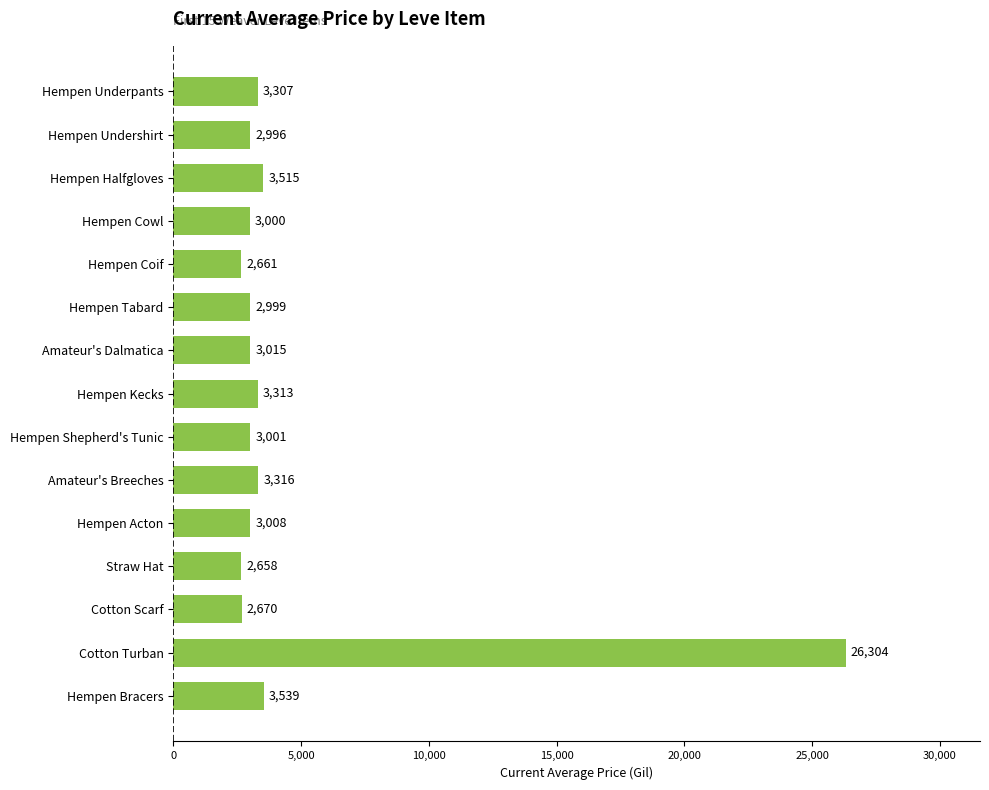

List the labels in order of value, smallest first.

Straw Hat, Hempen Coif, Cotton Scarf, Hempen Undershirt, Hempen Tabard, Hempen Cowl, Hempen Shepherd's Tunic, Hempen Acton, Amateur's Dalmatica, Hempen Underpants, Hempen Kecks, Amateur's Breeches, Hempen Halfgloves, Hempen Bracers, Cotton Turban